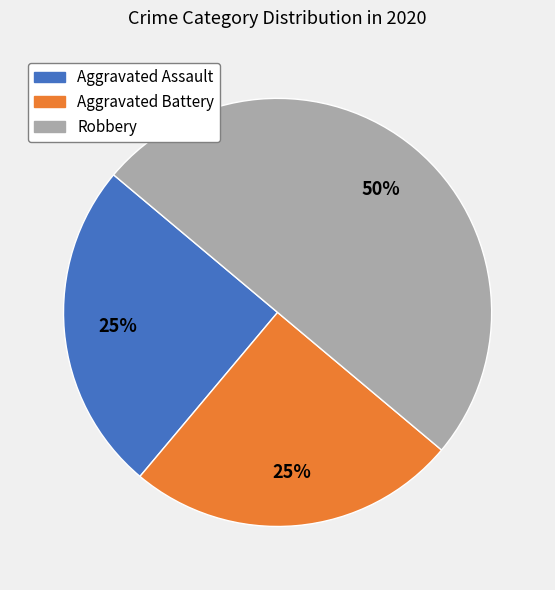

Is the sum of Robbery and Aggravated Assault greater than half?

Yes